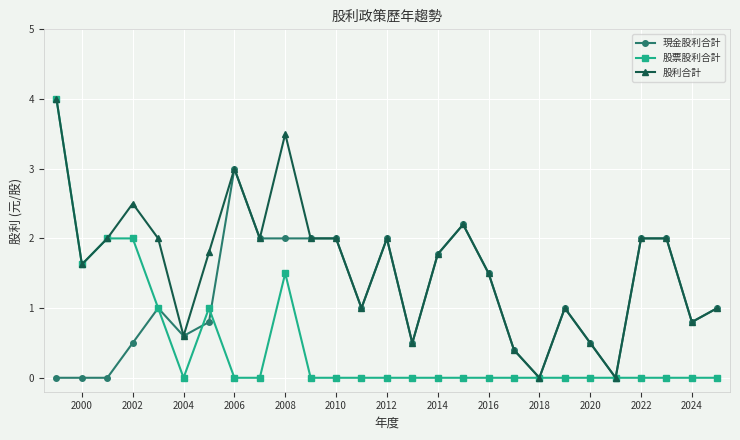

Rank the series by their average value, from highest to lowest.

股利合計, 現金股利合計, 股票股利合計